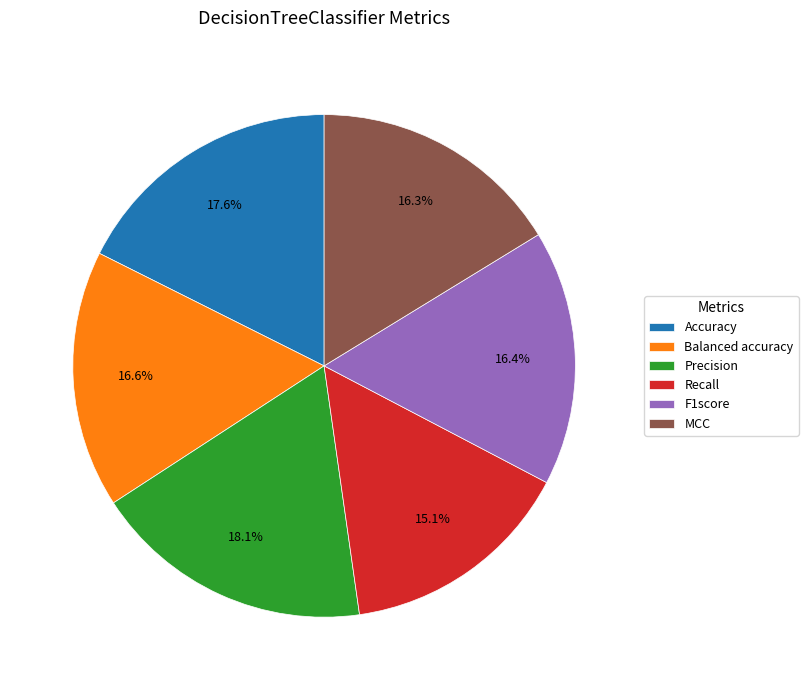

Between Balanced accuracy and Precision, which is larger?

Precision